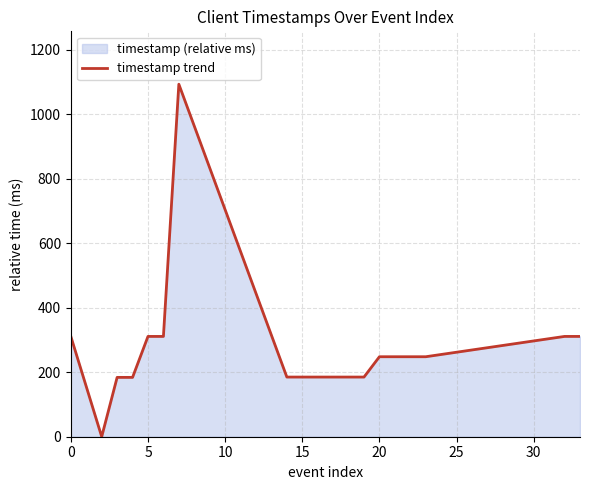

The value at 0 is 311. True or false?

True